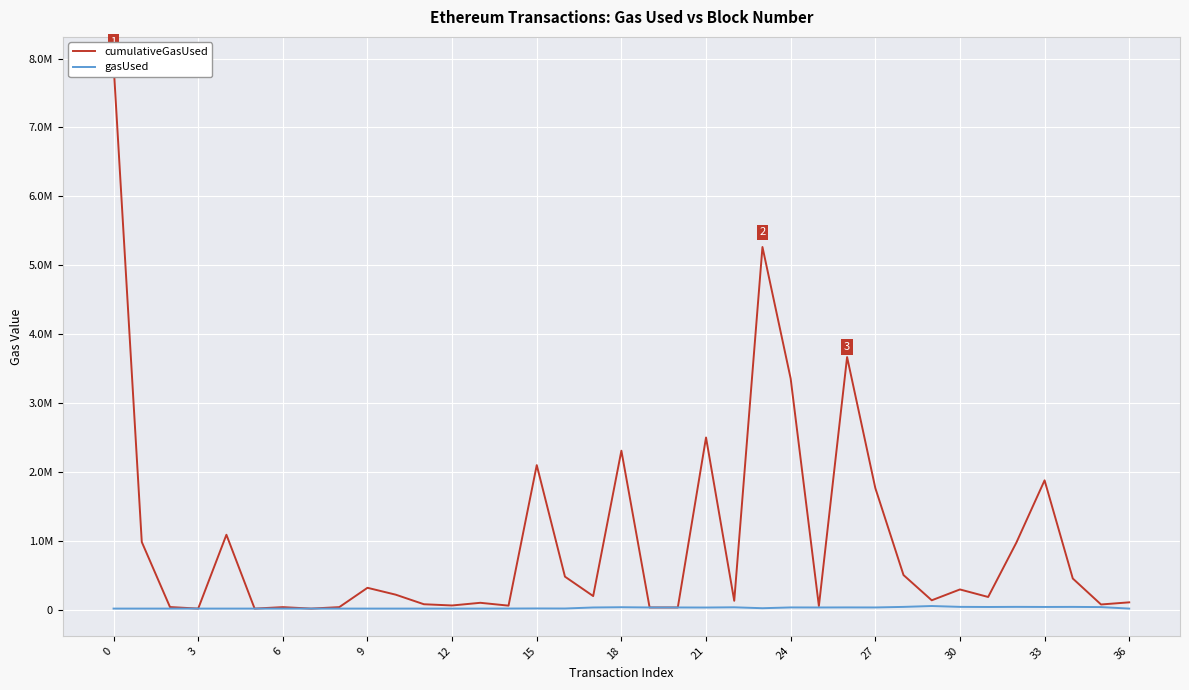

Rank the series by their maximum value, from highest to lowest.

cumulativeGasUsed, gasUsed